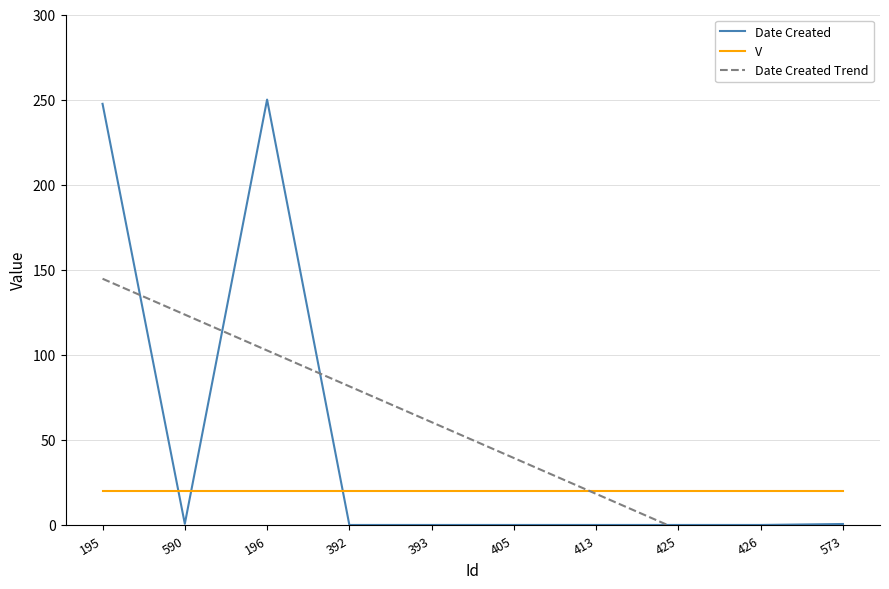

How many categories are shown in the chart?

10